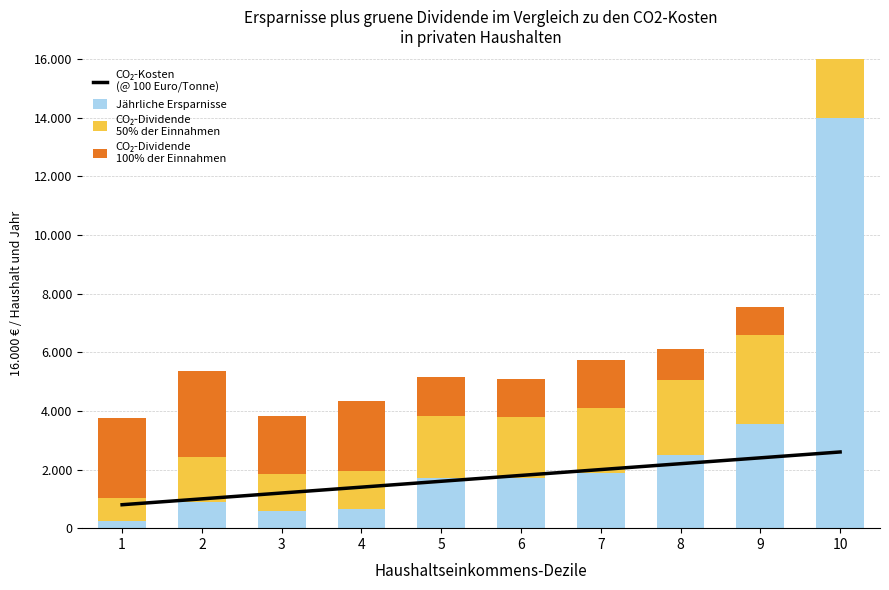

Is it true that CO₂-Kosten
(@ 100 Euro/Tonne) equals 971.2 at 4?

False